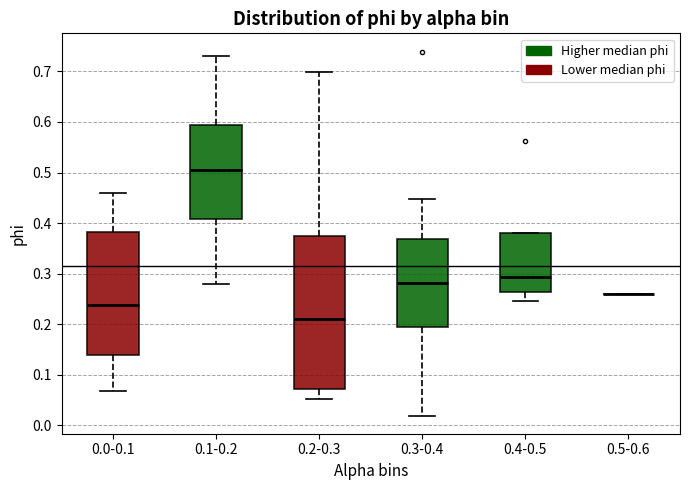

Where does the lower whisker of the box for 0.4-0.5 end on the y-axis? The values are not printed on the chart, so give them approximately, as read against the axis.

0.25